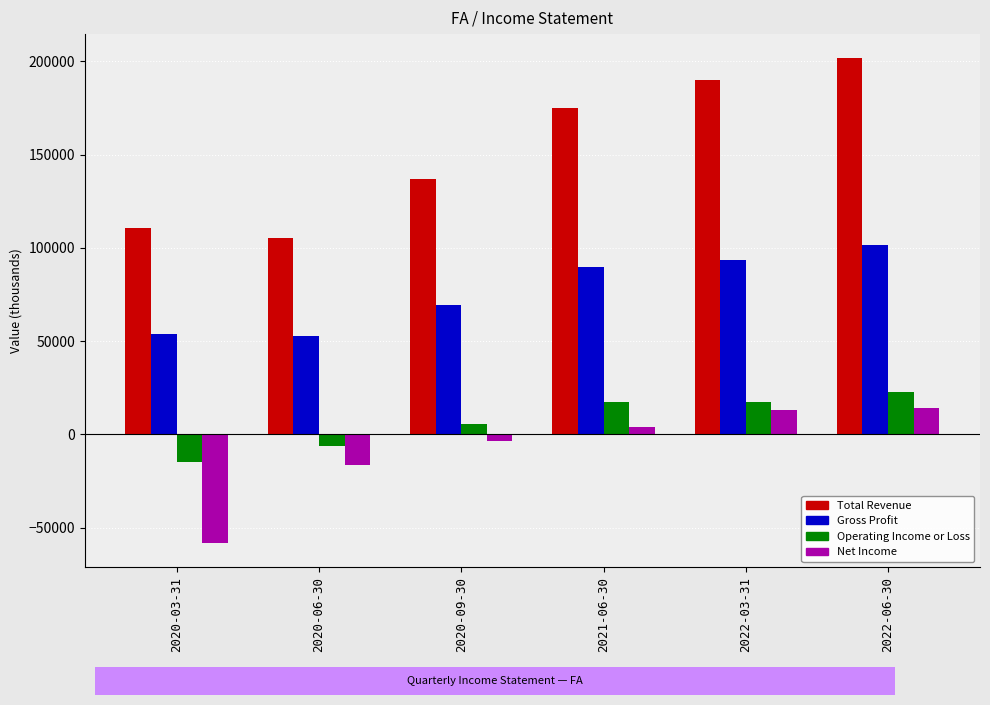

What is the label of the 3rd bar from the right?

2021-06-30